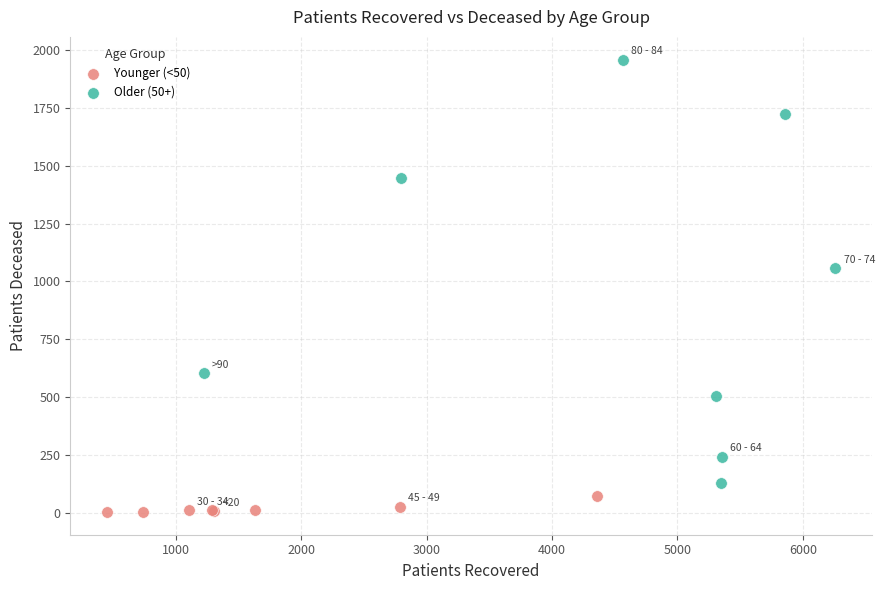

Which series reaches the minimum Y coordinate?

Younger (<50)